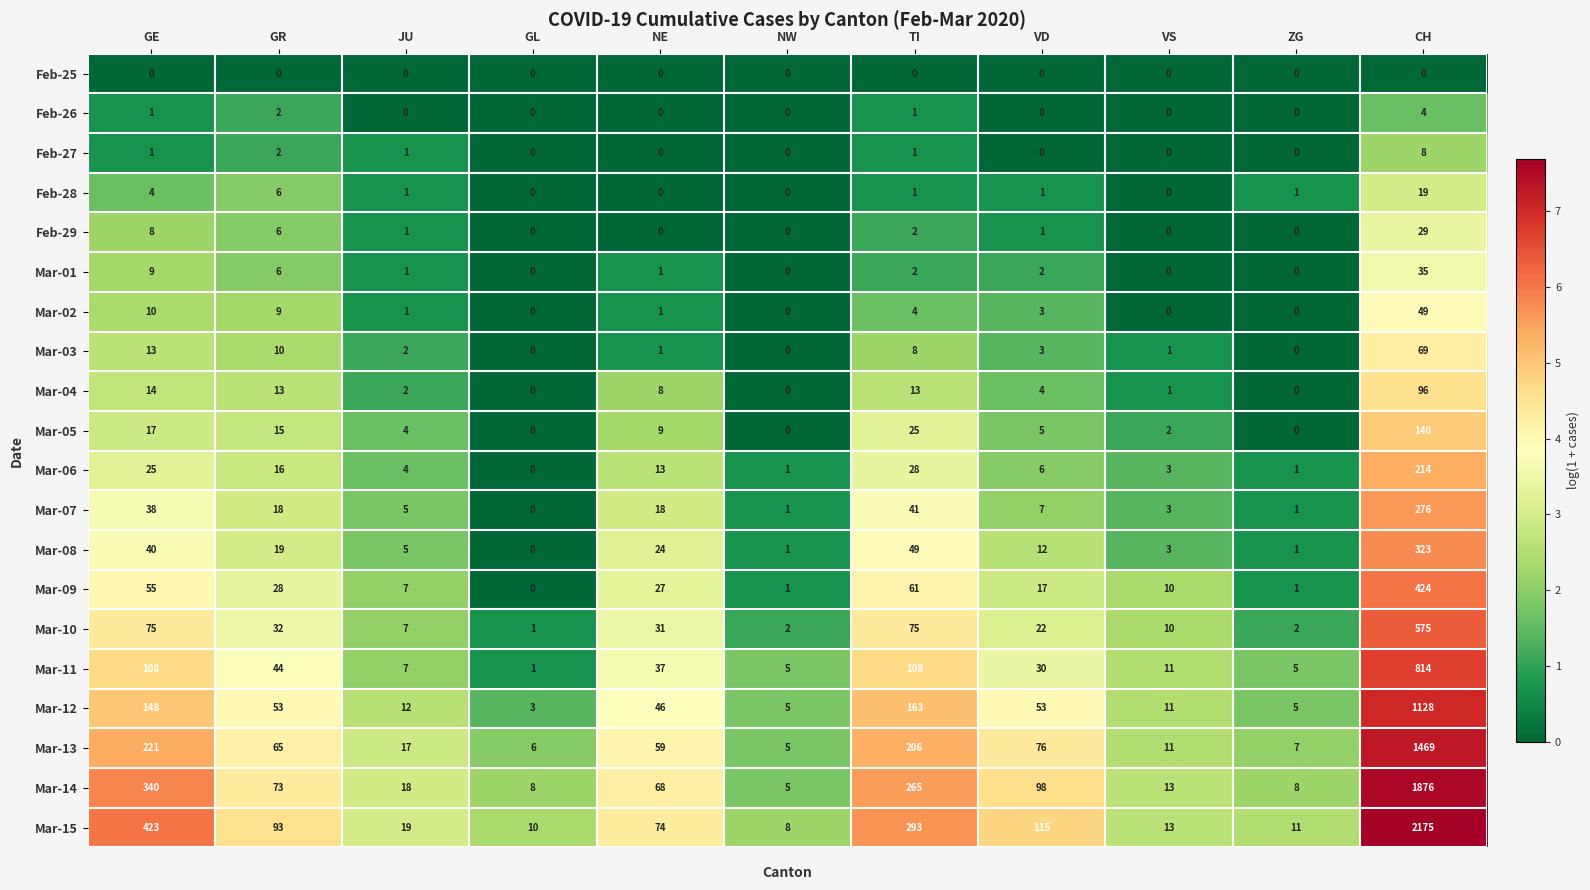

How many distinct data groups are displayed?

20